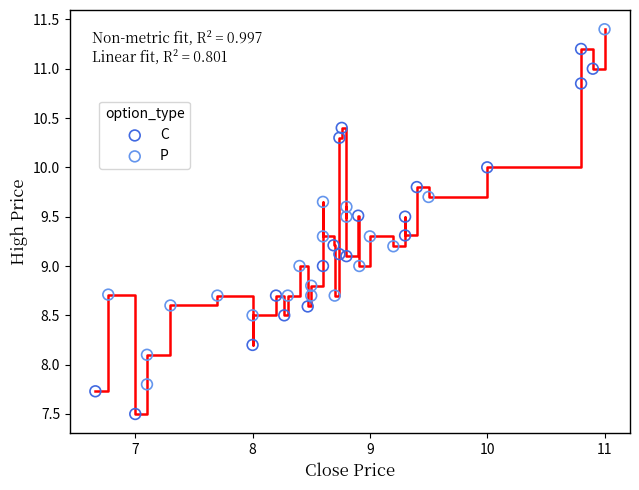

Which series reaches the maximum Y coordinate?

P